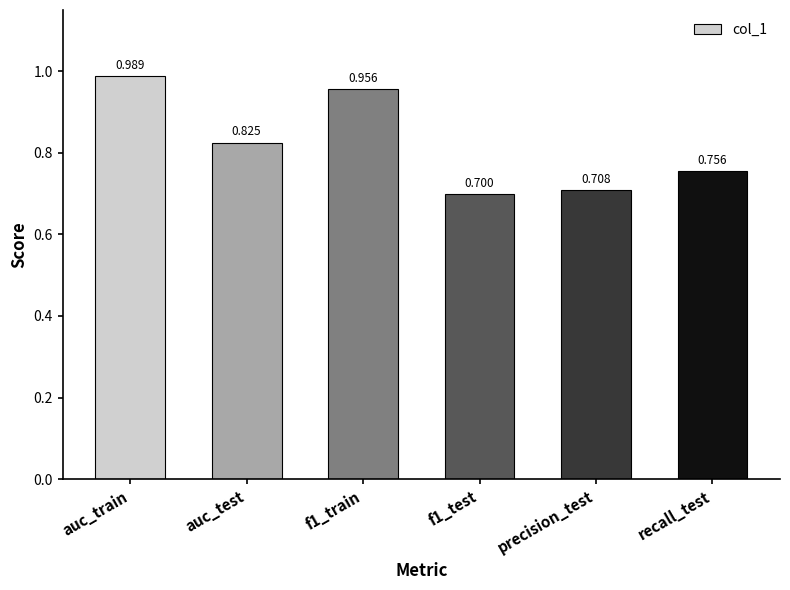

Between precision_test and f1_train, which is larger?

f1_train